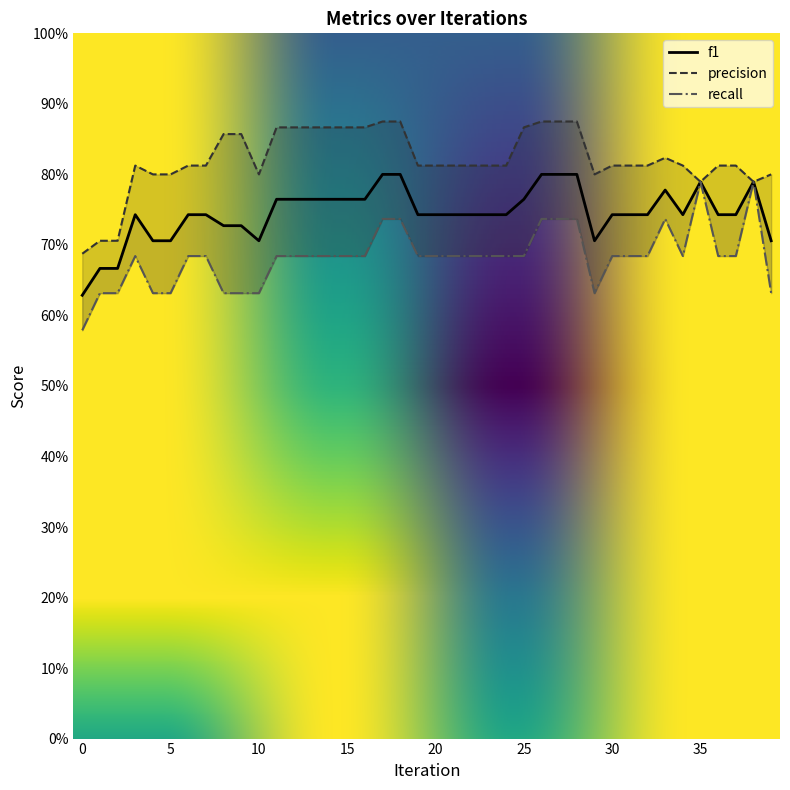

List the series in order of their peak value, lowest first.

recall, f1, precision